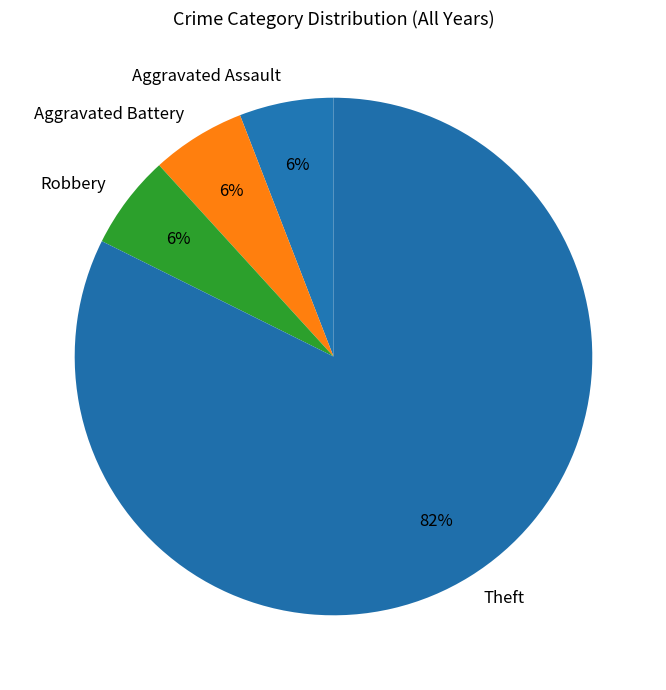

Count the number of slices in the pie.

4